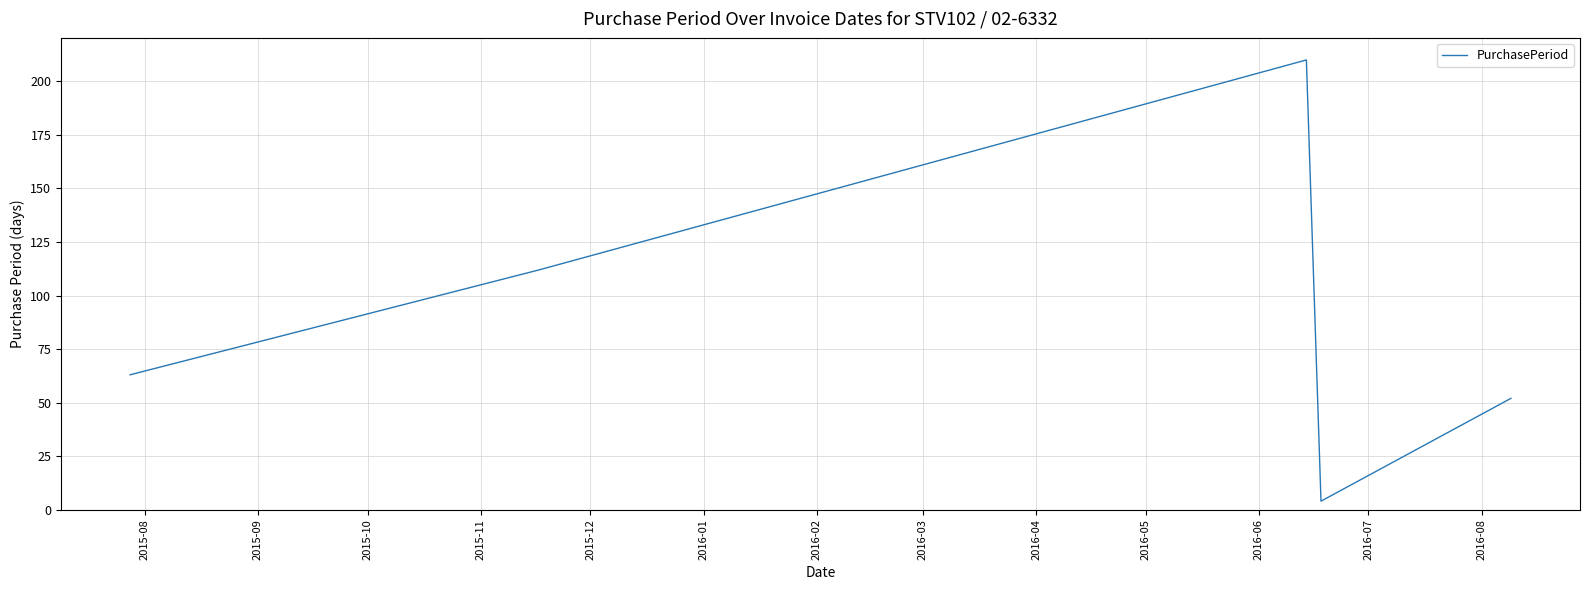

What is the smallest value displayed?

4